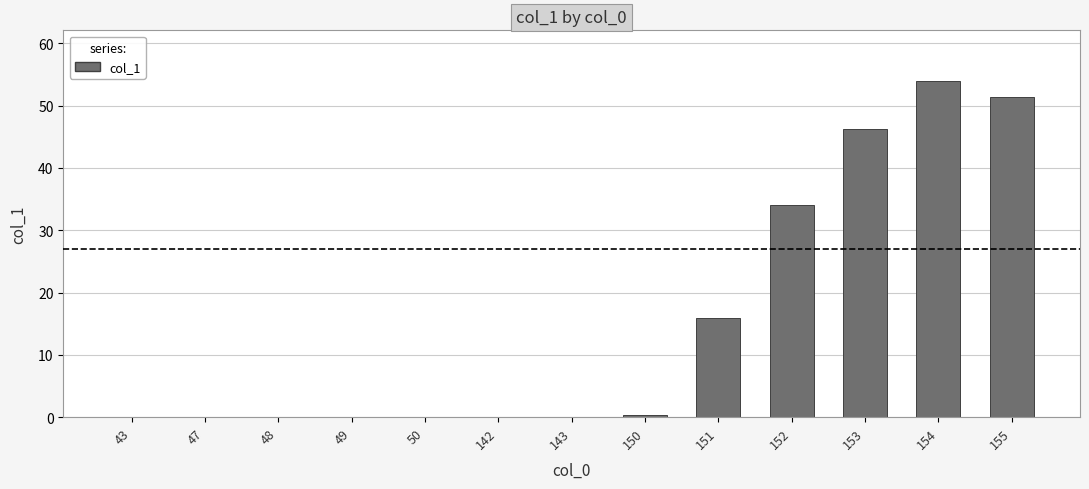

Which category has the highest value across all series?

154